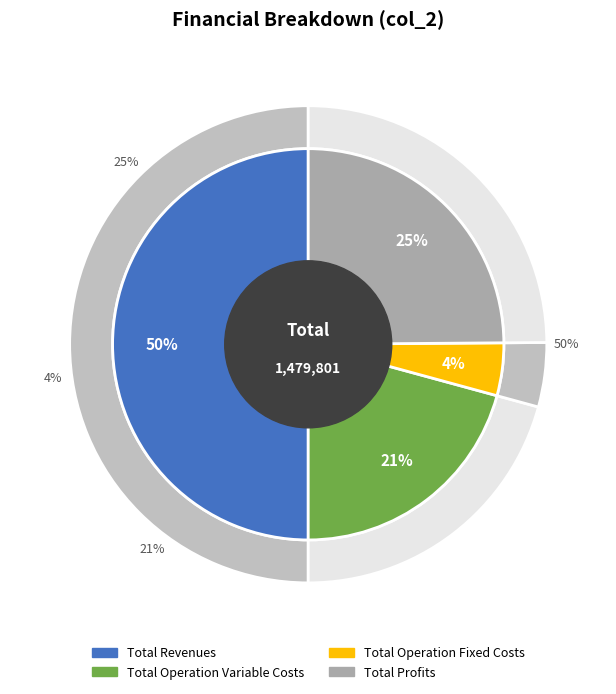

What is the largest slice in the pie chart?

Total Revenues